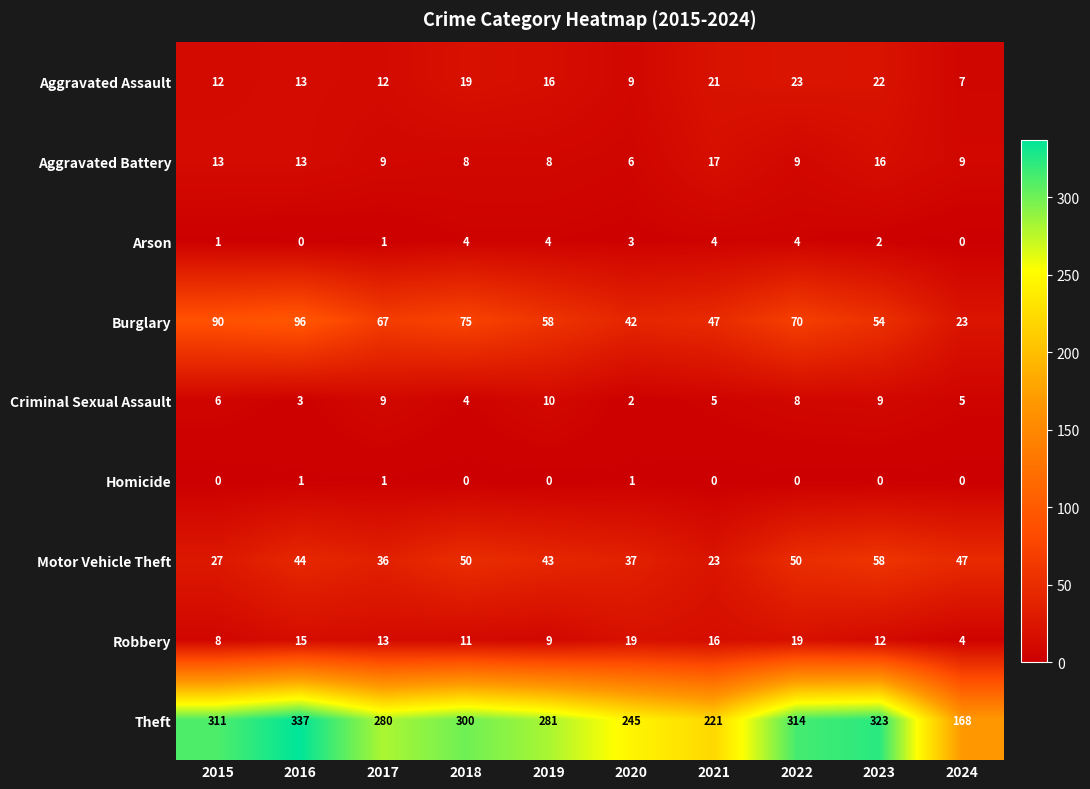

Between 2016 and 2024, which series saw the biggest shift?

Theft